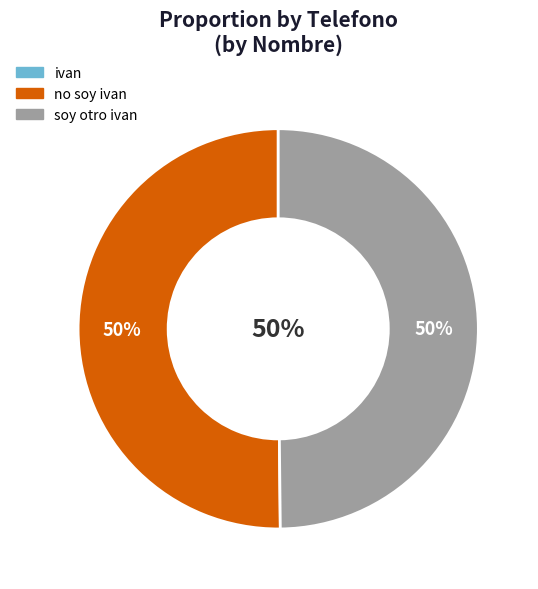

To the nearest percent, what is the average slice percentage?

33%